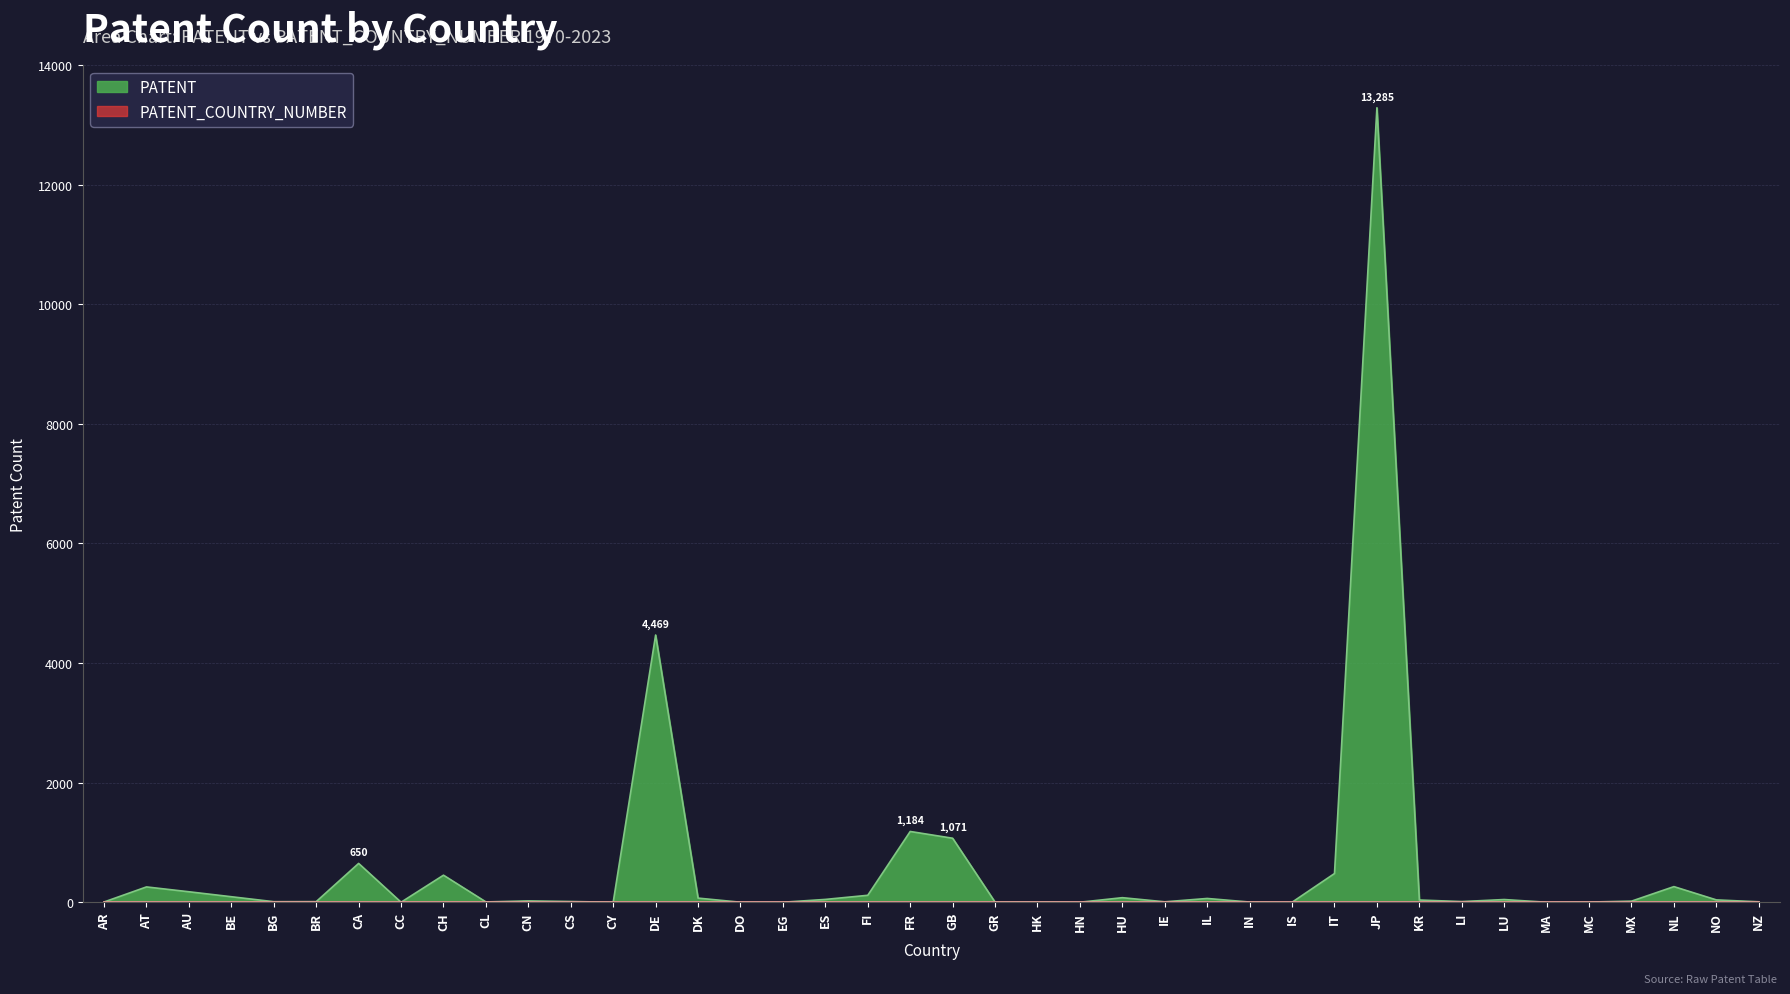

How many data points are less than 23?

20